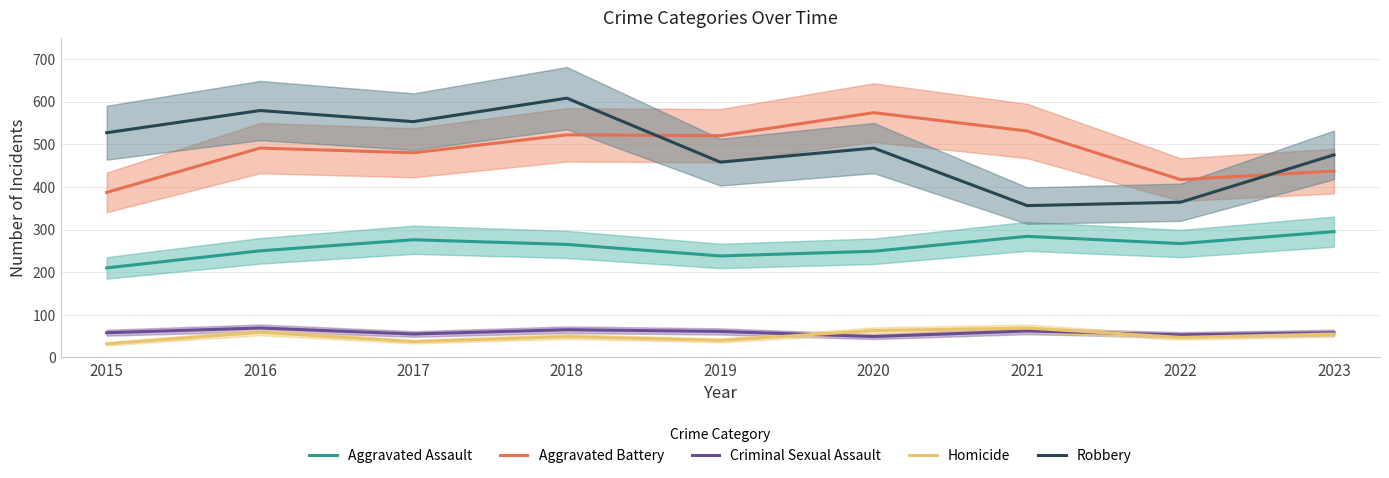

True or false: Robbery and Aggravated Assault cross at least once.

False